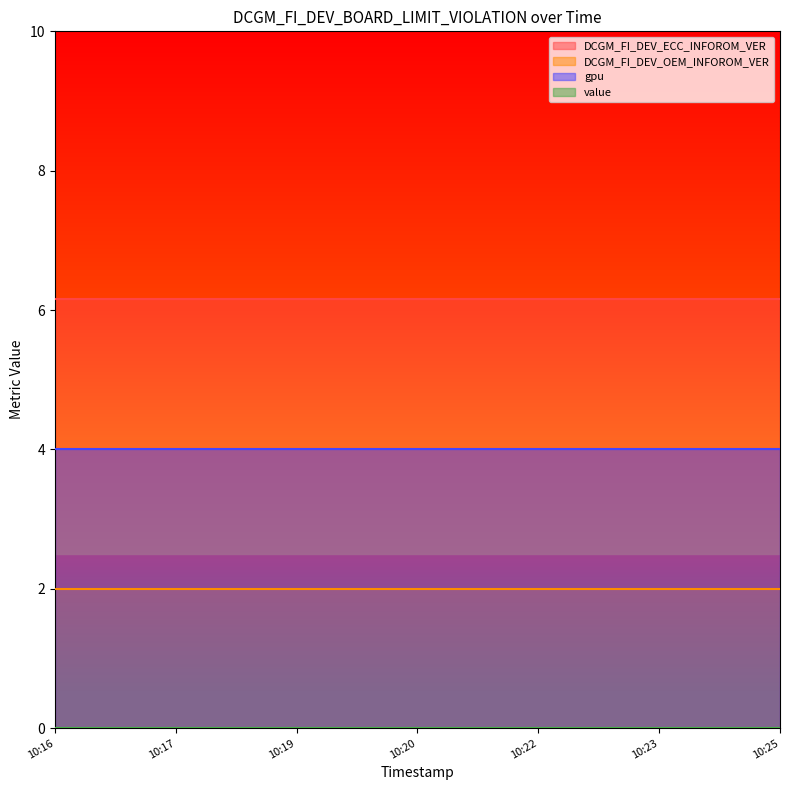

Reading right to left, extract all data points from this chart.

DCGM_FI_DEV_ECC_INFOROM_VER: 10:25=6.2	10:24=6.2	10:24=6.2	10:23=6.2	10:23=6.2	10:22=6.2	10:22=6.2	10:21=6.2	10:21=6.2	10:20=6.2	10:20=6.2	10:19=6.2	10:19=6.2	10:18=6.2	10:18=6.2	10:17=6.2	10:17=6.2	10:16=6.2	10:16=6.2
DCGM_FI_DEV_OEM_INFOROM_VER: 10:25=2.0	10:24=2.0	10:24=2.0	10:23=2.0	10:23=2.0	10:22=2.0	10:22=2.0	10:21=2.0	10:21=2.0	10:20=2.0	10:20=2.0	10:19=2.0	10:19=2.0	10:18=2.0	10:18=2.0	10:17=2.0	10:17=2.0	10:16=2.0	10:16=2.0
gpu: 10:25=4.0	10:24=4.0	10:24=4.0	10:23=4.0	10:23=4.0	10:22=4.0	10:22=4.0	10:21=4.0	10:21=4.0	10:20=4.0	10:20=4.0	10:19=4.0	10:19=4.0	10:18=4.0	10:18=4.0	10:17=4.0	10:17=4.0	10:16=4.0	10:16=4.0
value: 10:25=0.0	10:24=0.0	10:24=0.0	10:23=0.0	10:23=0.0	10:22=0.0	10:22=0.0	10:21=0.0	10:21=0.0	10:20=0.0	10:20=0.0	10:19=0.0	10:19=0.0	10:18=0.0	10:18=0.0	10:17=0.0	10:17=0.0	10:16=0.0	10:16=0.0